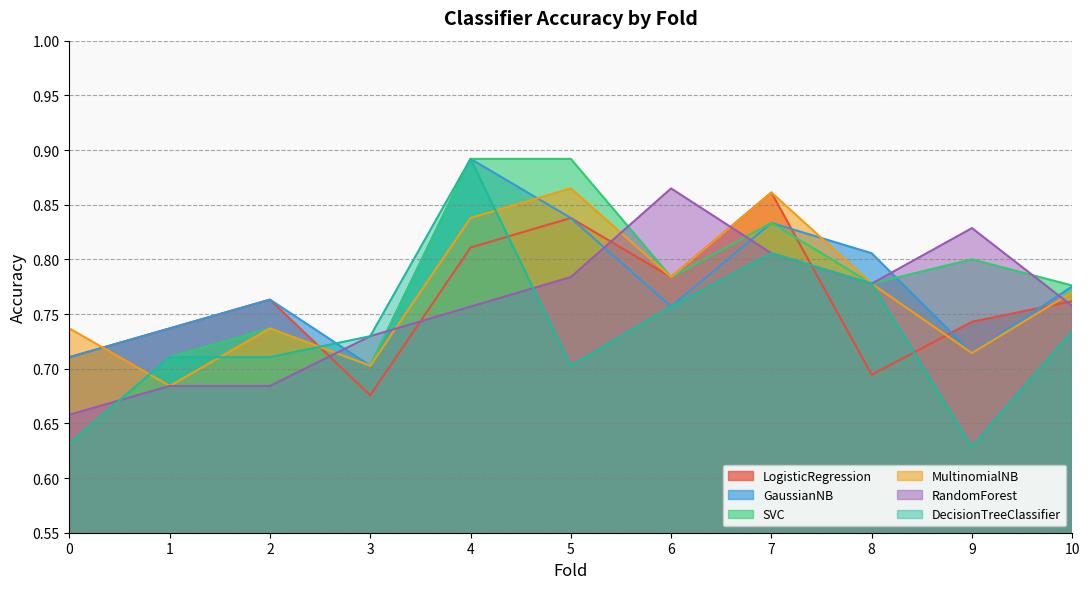

What is the spread (max minus min) of values at 8?

0.1